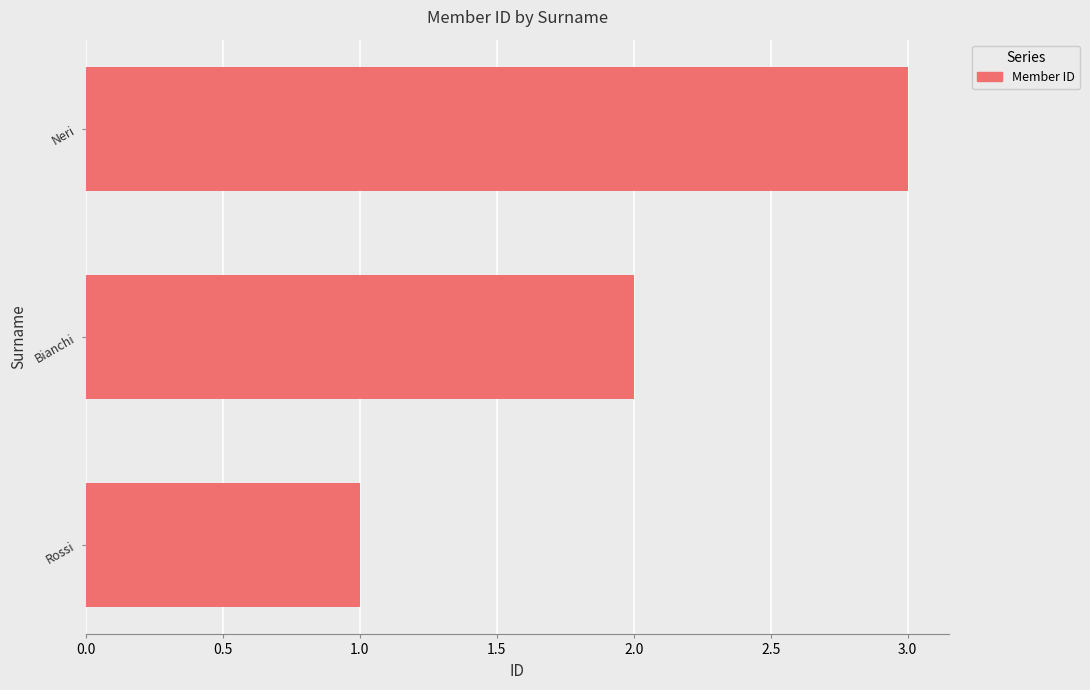

How many data points are less than 2?

1